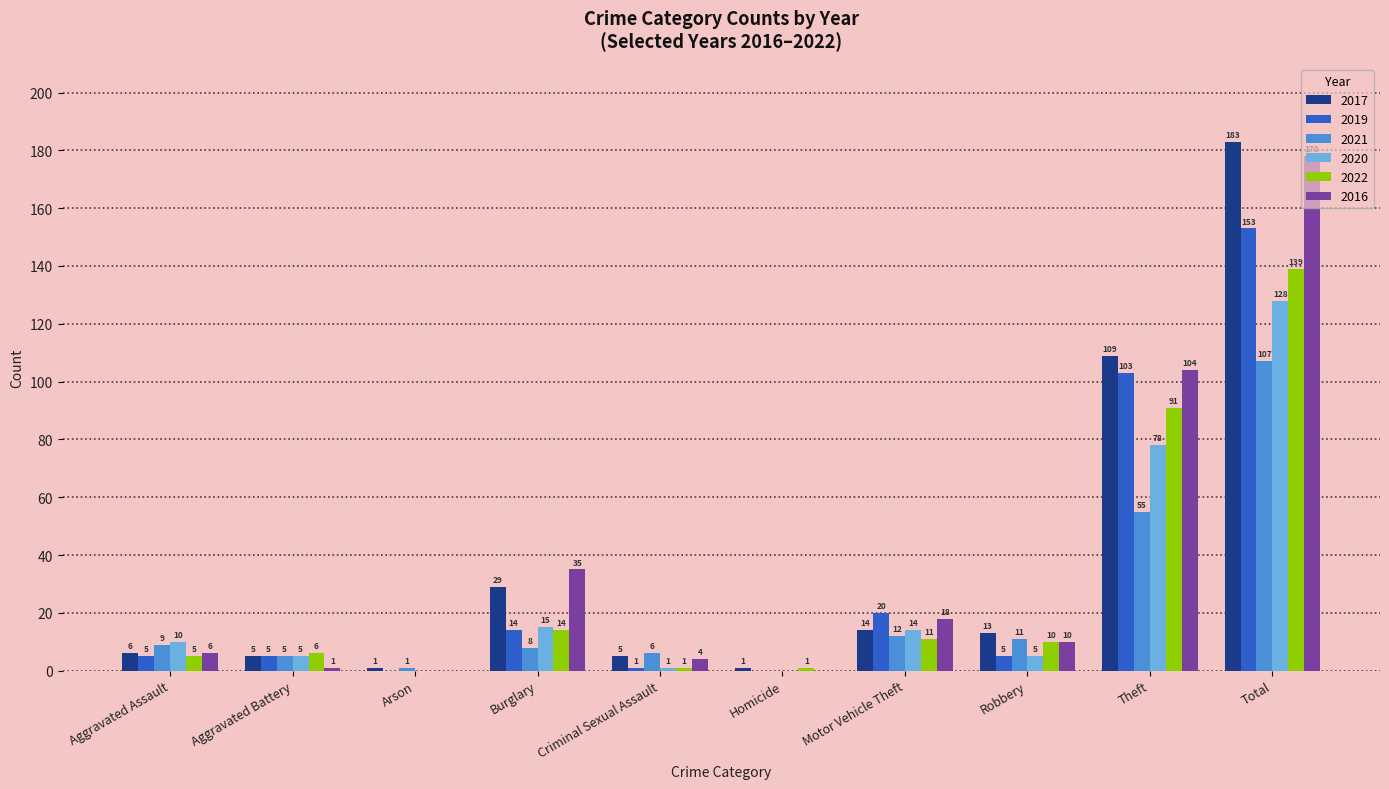

Count the number of categories in the chart.

10